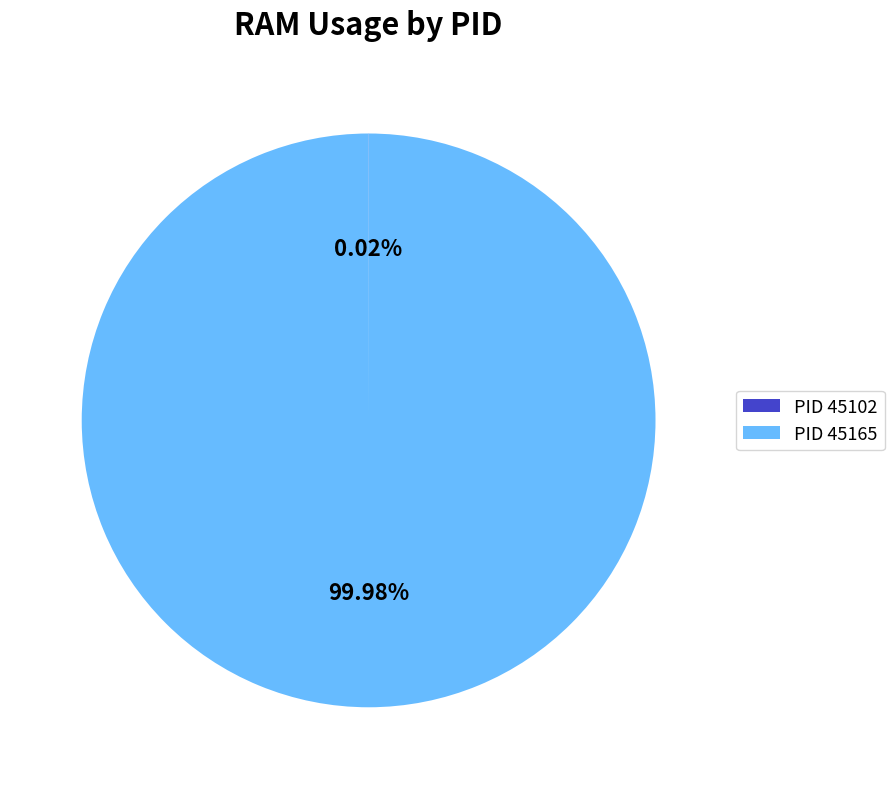

Is PID 45165 the majority of the pie?

Yes